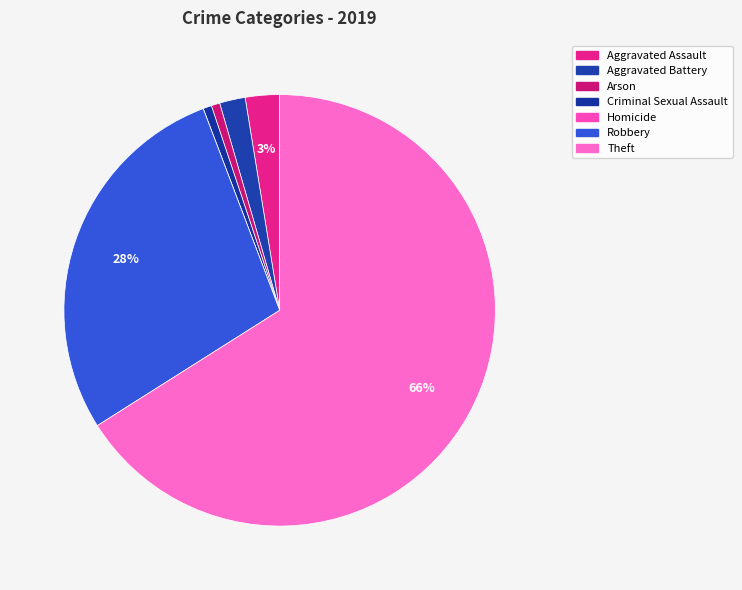

Does Robbery represent more than half of the total?

No